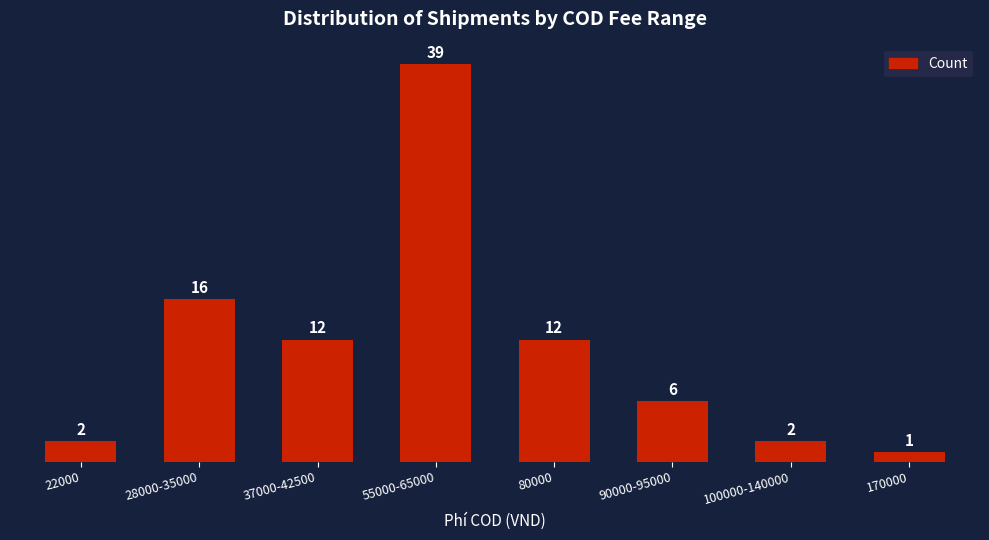

What is the label of the 5th bar from the left?

80000